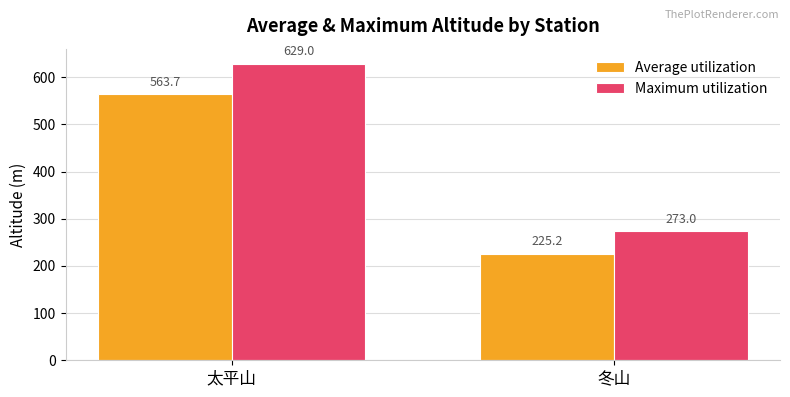

What are all the series names shown in the legend?

Average utilization, Maximum utilization